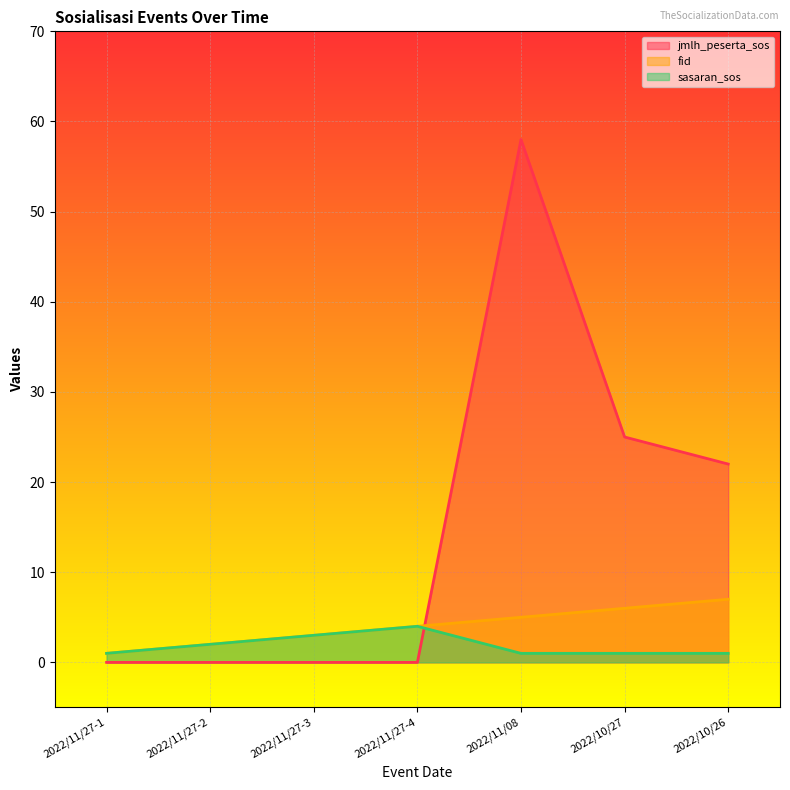

Which series changed the most between 2022/11/27-2 and 2022/10/27?

jmlh_peserta_sos